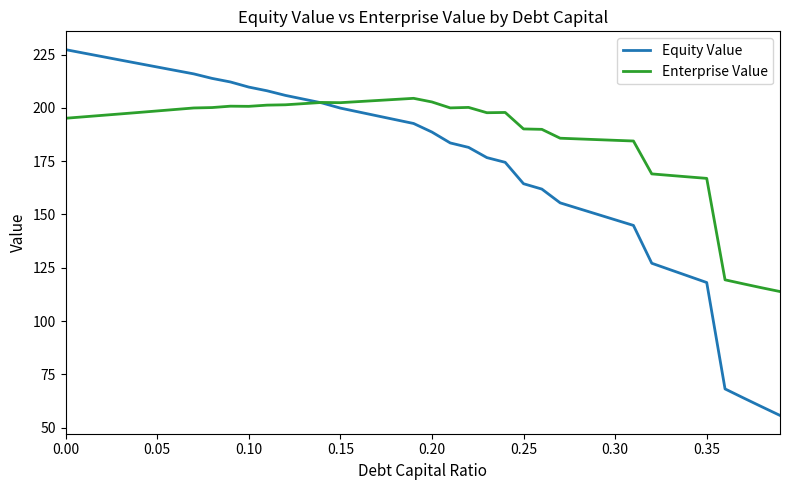

Which series has the largest range (max minus min)?

Equity Value